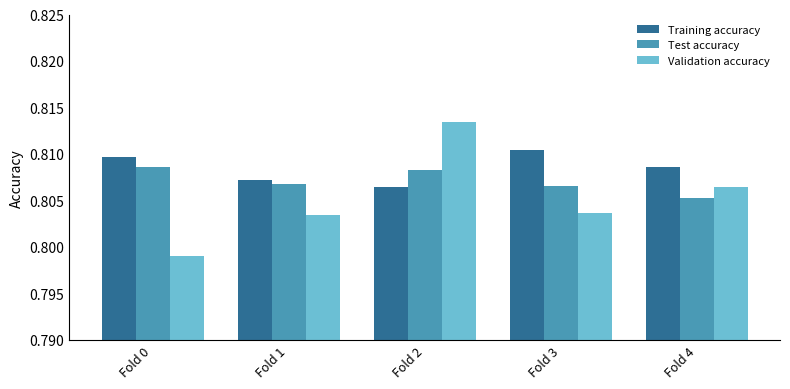

Which series changed the most between Fold 1 and Fold 2?

Validation accuracy